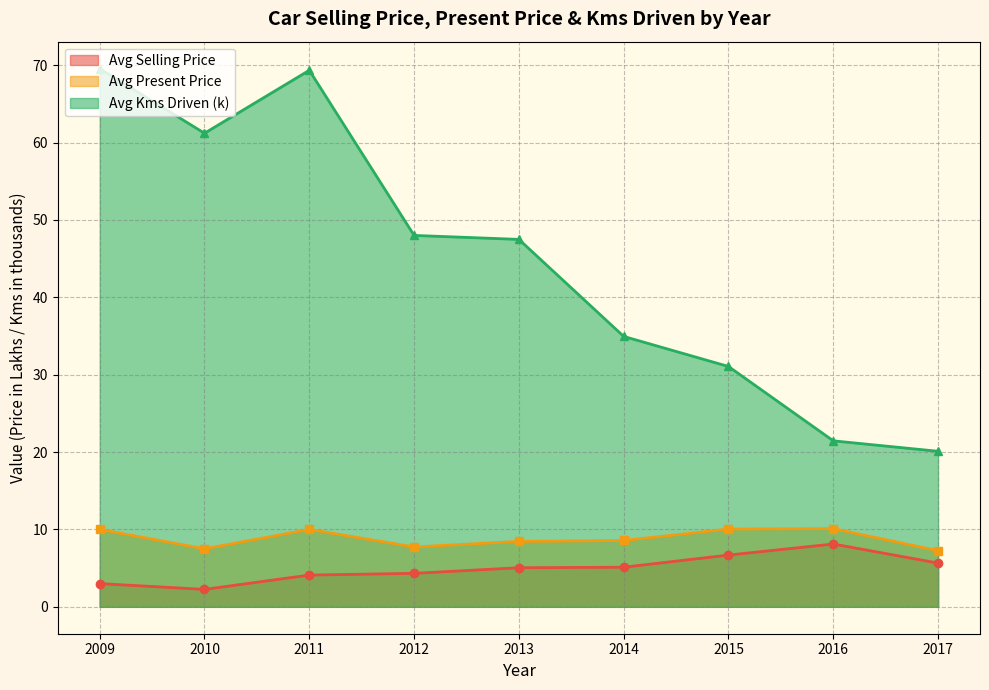

Which series has the widest spread of values?

Avg Kms Driven (k)